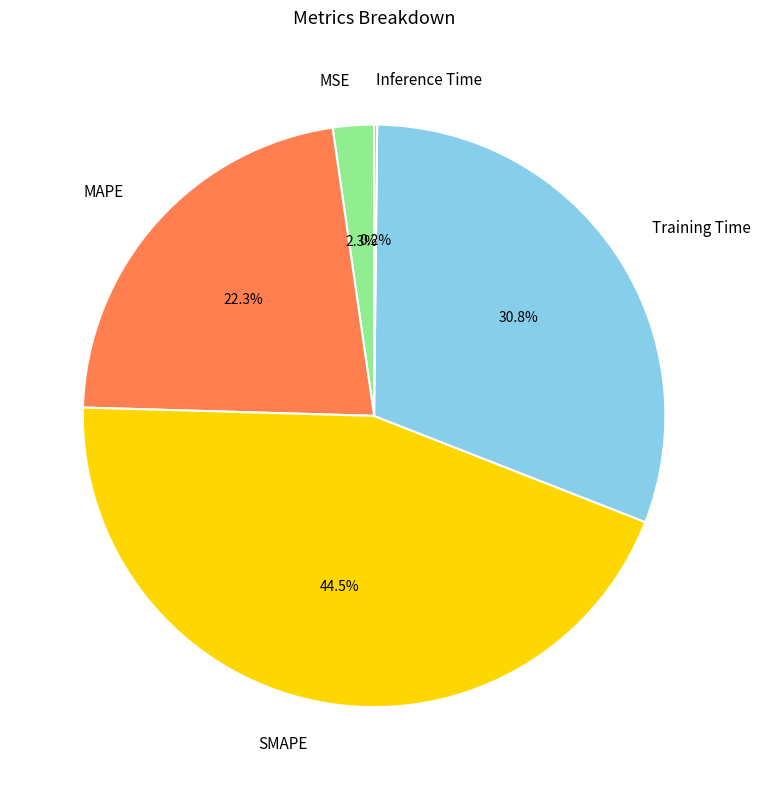

Combined, do MAPE and SMAPE account for over 50%?

Yes